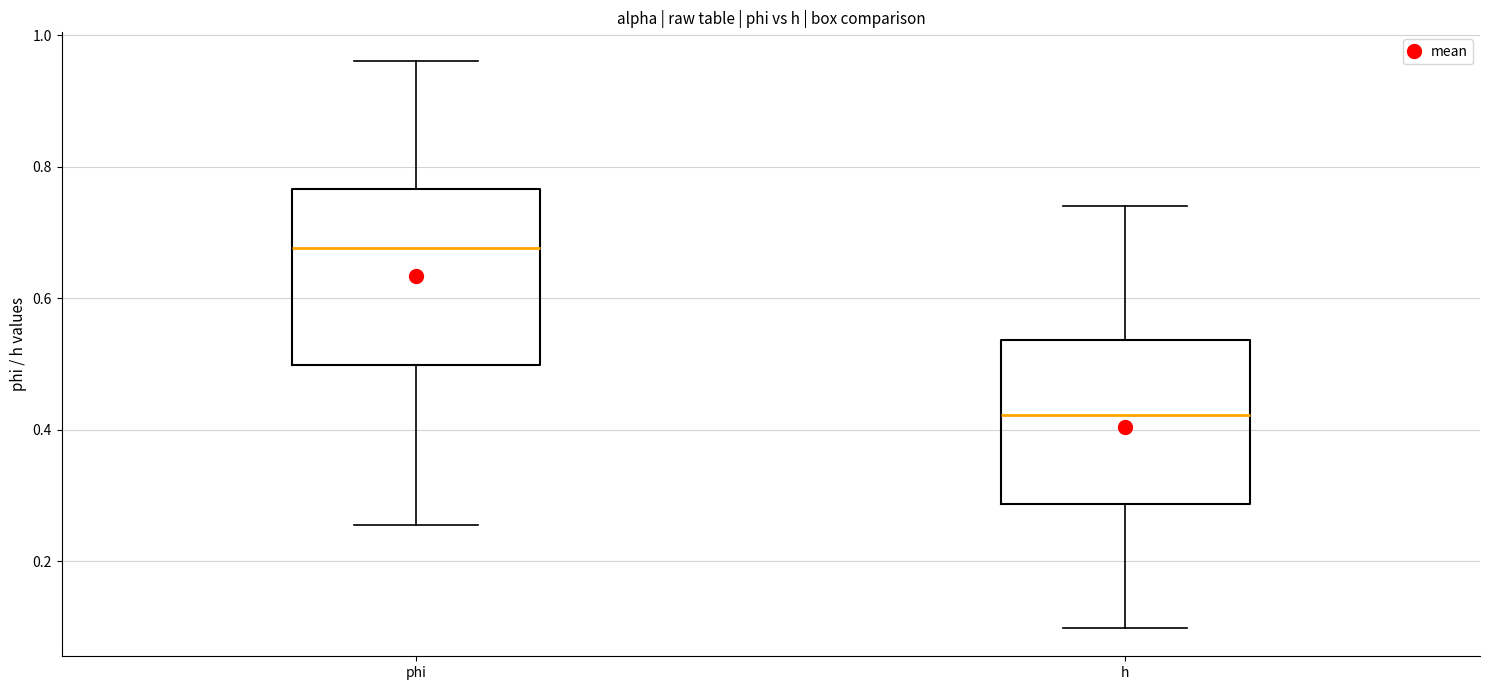

Reading left to right, read every box against the y-axis: the position of its median line, the range the box covers, and the ends of its whiskers. The values are not printed on the chart, so give them approximately, as read against the axis.

phi: median 0.68, box 0.50 to 0.76, whiskers 0.26 to 0.96
h: median 0.42, box 0.28 to 0.54, whiskers 0.10 to 0.74